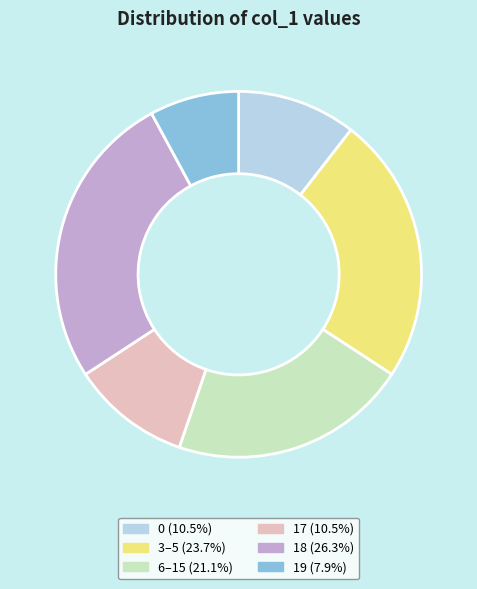

Is there a majority slice in this chart?

No